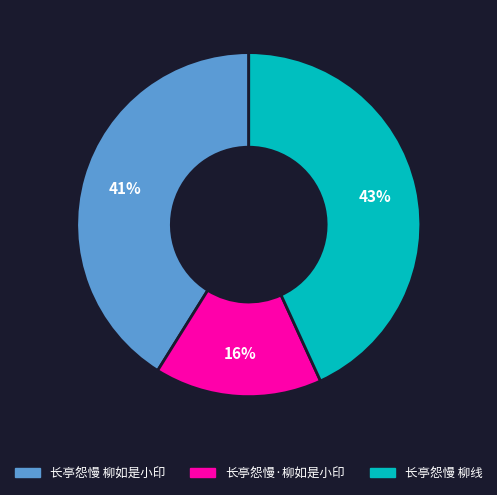

The 长亭怨慢 柳线 slice represents 43% of the pie. True or false?

True